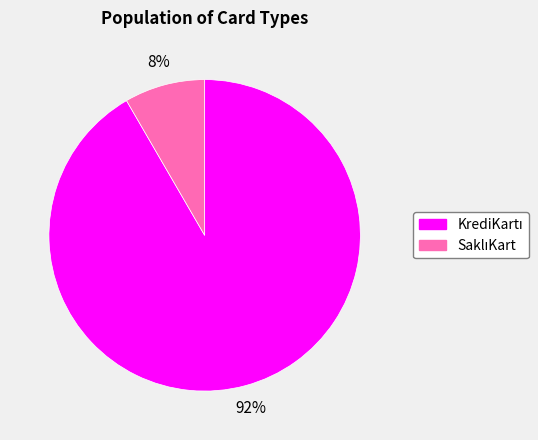

To the nearest percent, what is the average slice percentage?

50%